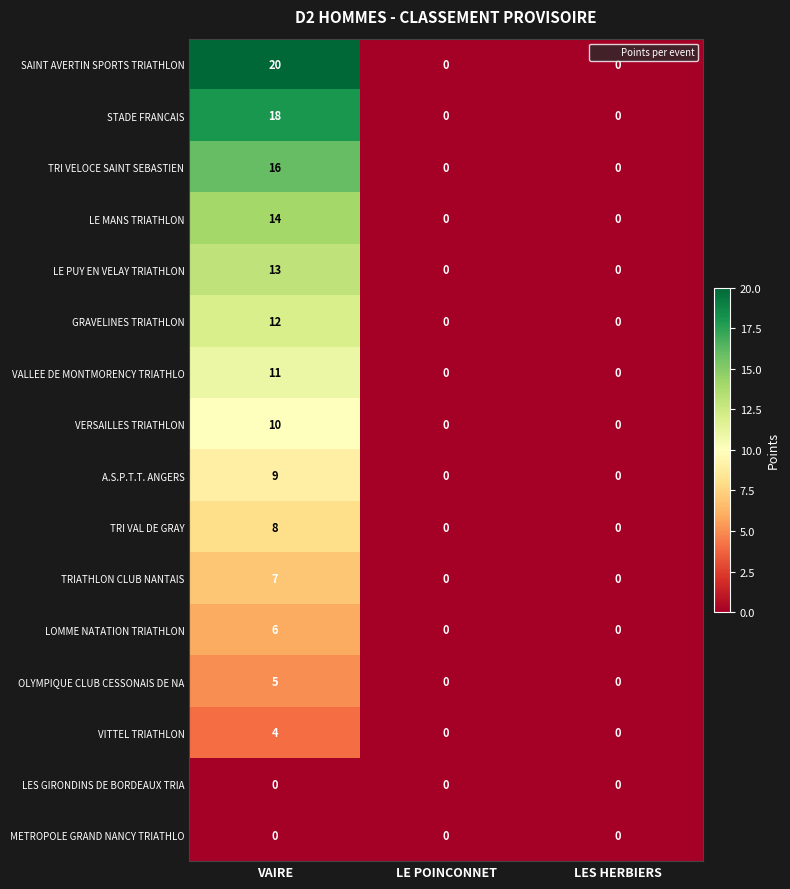

The VERSAILLES TRIATHLON series shows 10 at VAIRE. True or false?

True